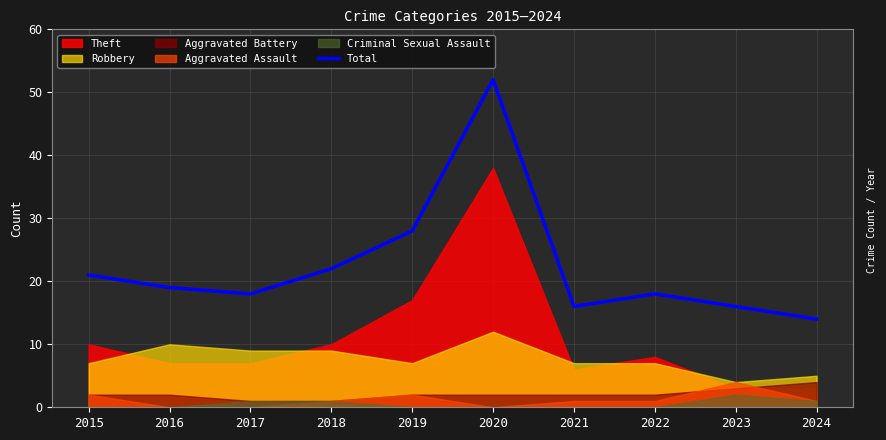

The chart shows a value of 22 at 2018. True or false?

True